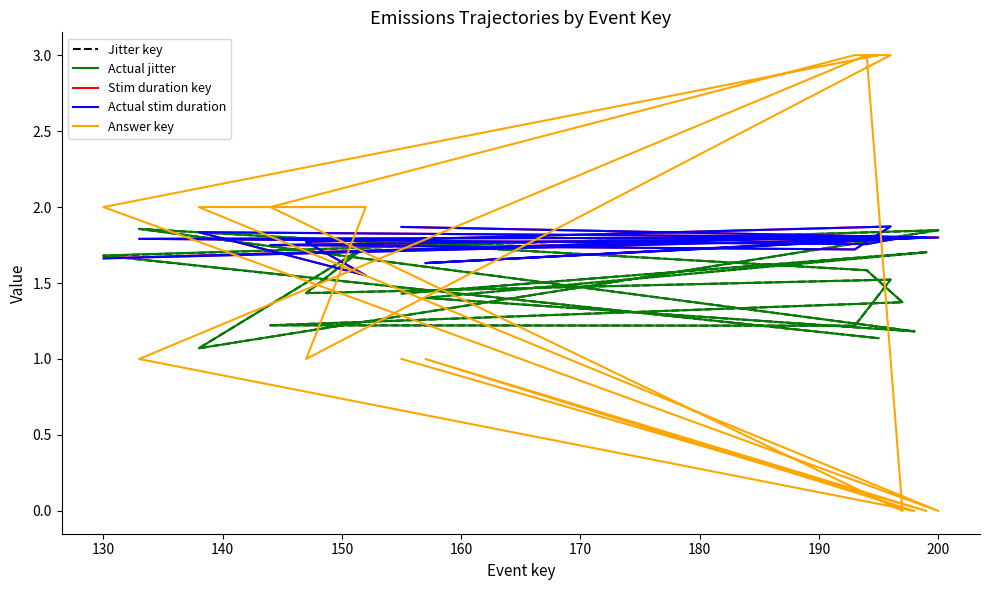

Where do Actual jitter and Stim duration key first cross each other?

150 and 160